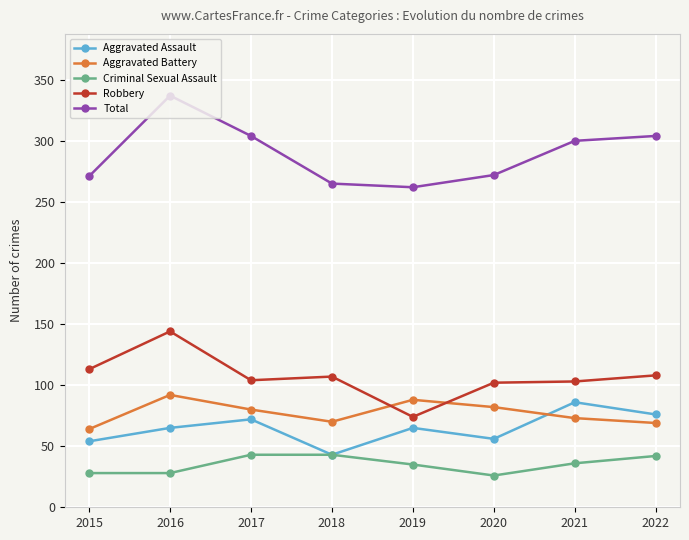

True or false: Robbery and Aggravated Battery intersect in this chart.

True